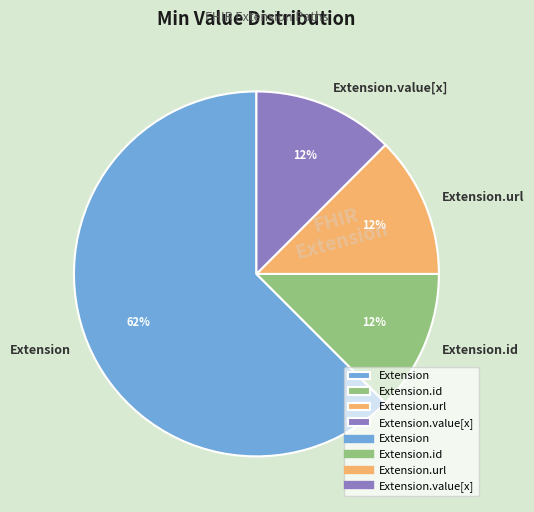

Which slice represents more than half of the pie?

Extension